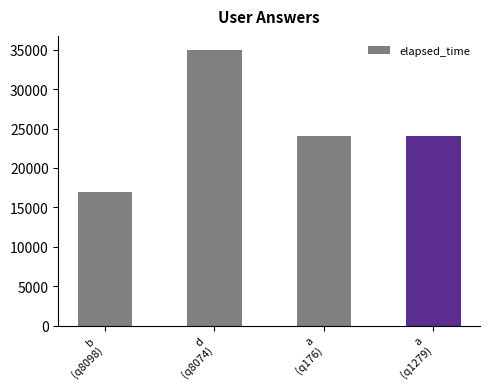

Which label corresponds to the largest value in the chart?

d
(q8074)